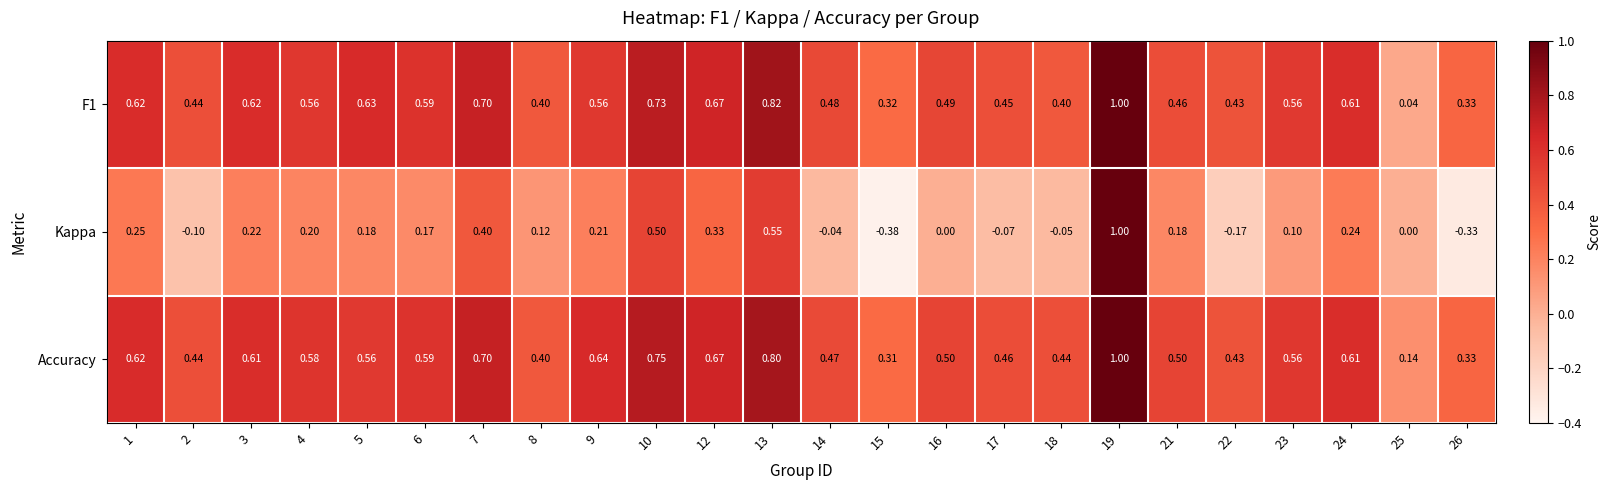

Which series has the widest spread of values?

Kappa